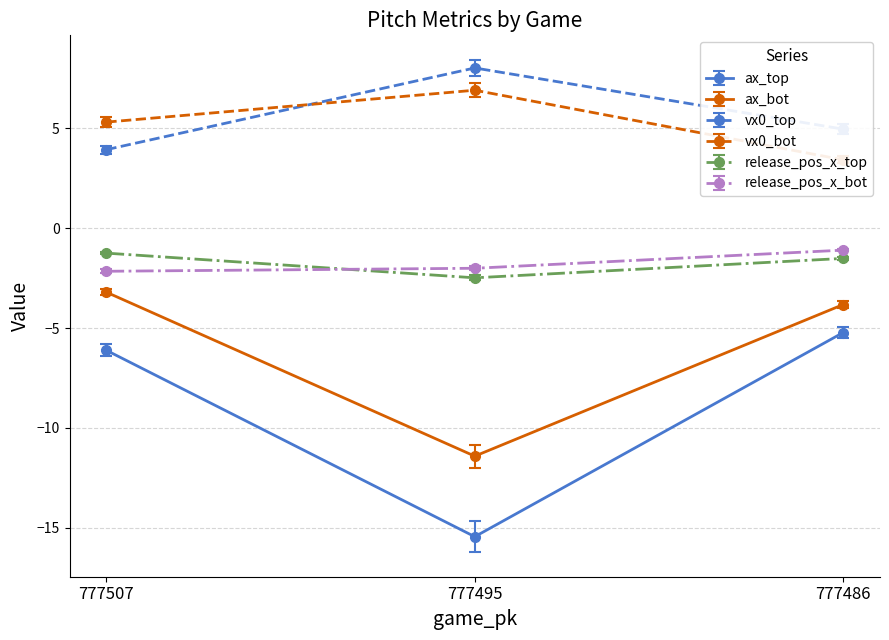

Which series changed the most between 777507 and 777486?

vx0_bot